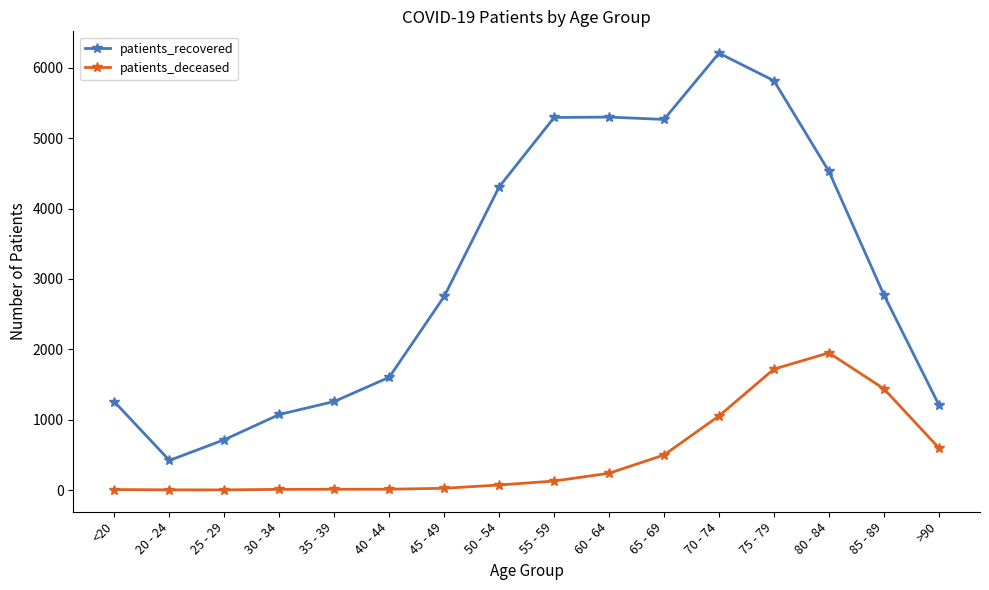

Where is the first local minimum for patients_recovered?

20 - 24